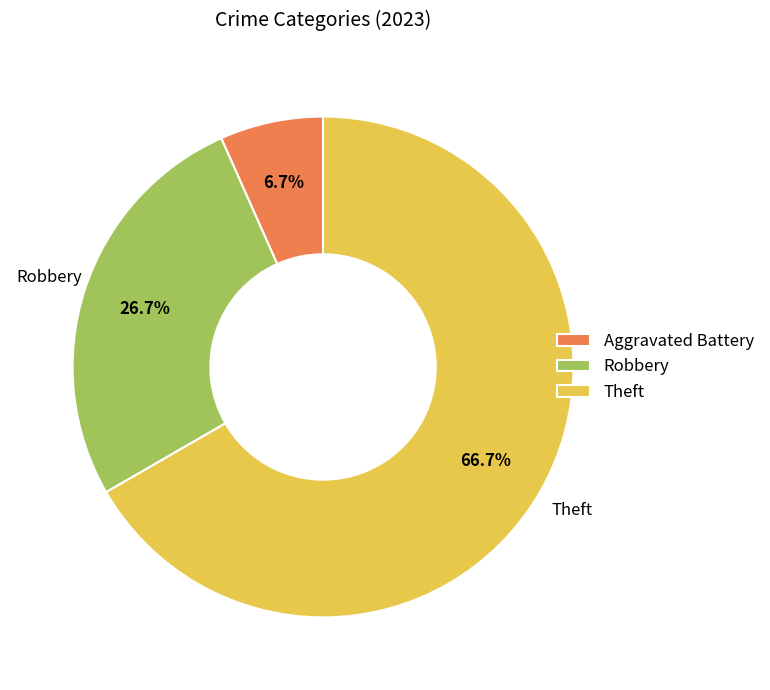

Rank the categories by value from lowest to highest.

Aggravated Battery, Robbery, Theft